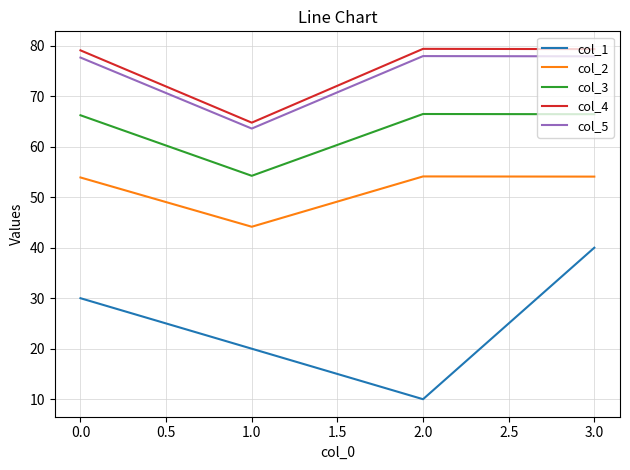

Read the col_4 value at 3.0.

79.3